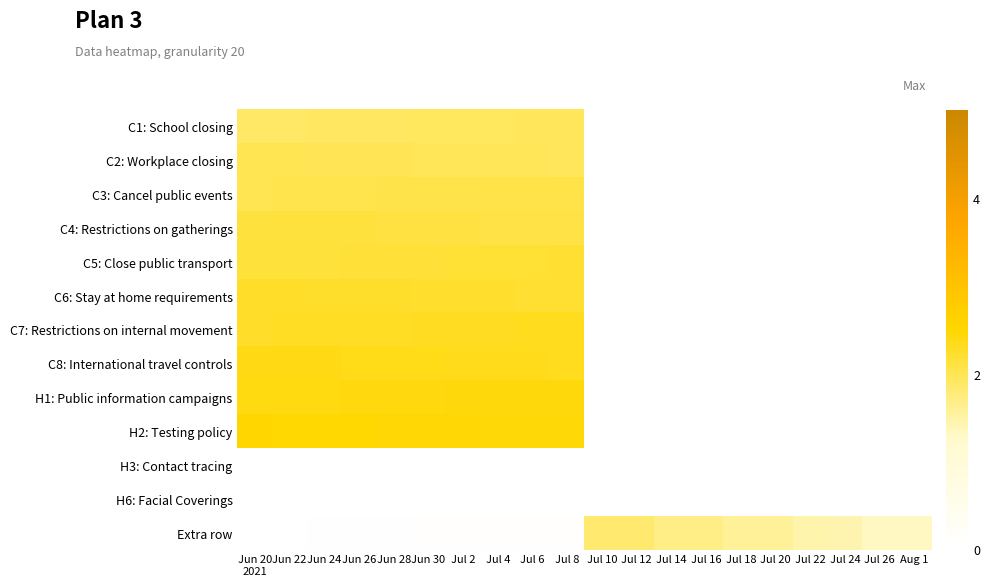

Which series changed the most between Jul 22 and Jul 26?

Extra row